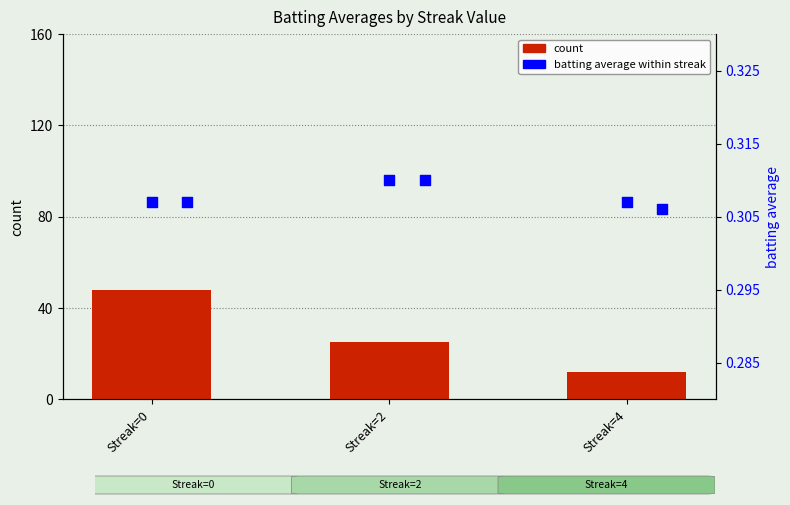

Is the value of Batting Average1 at Streak=0 greater than the value of Batting Average2 at Streak=0?

No